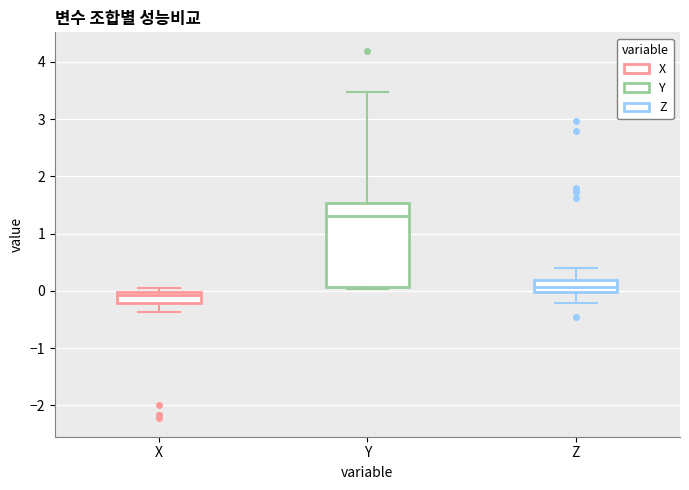

Which box's median line is the lowest?

X